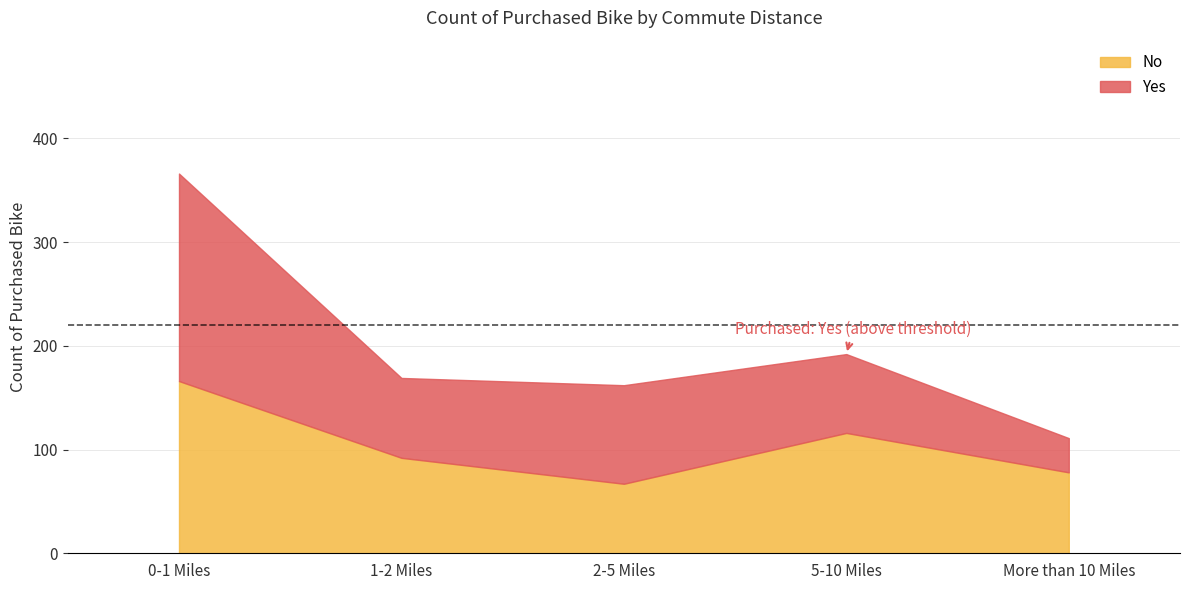

What is the average value?

104